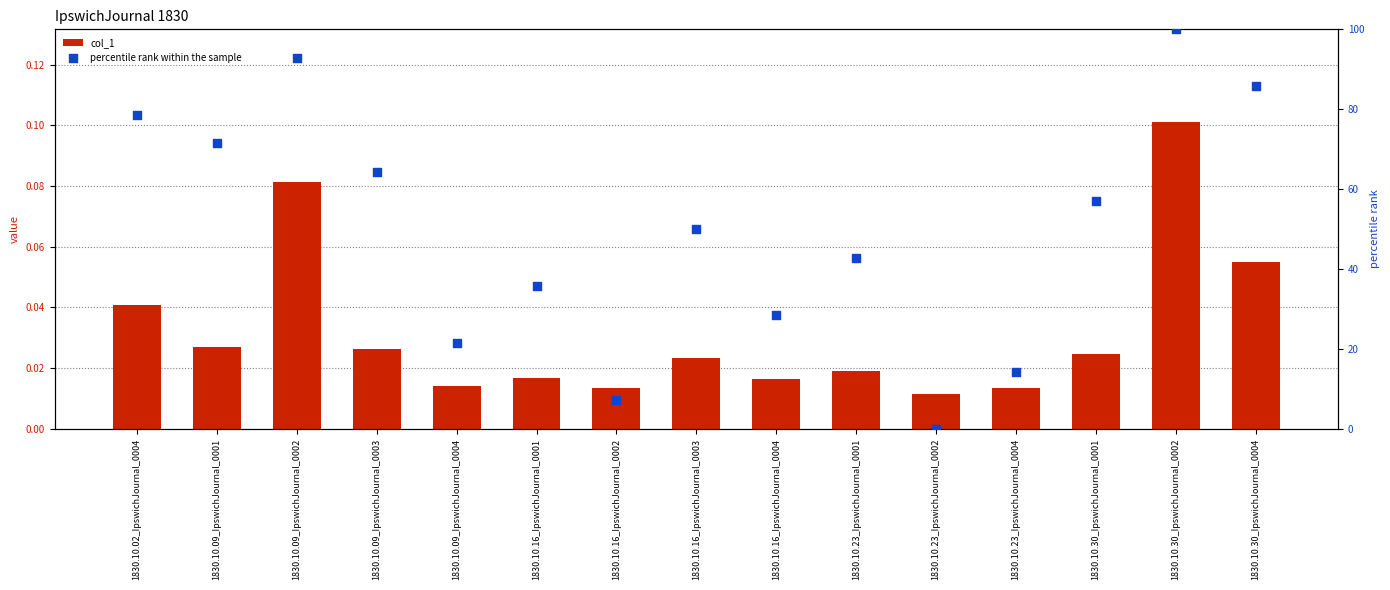

What is the total value across all series at 1830.10.09_IpswichJournal_0003?

64.3